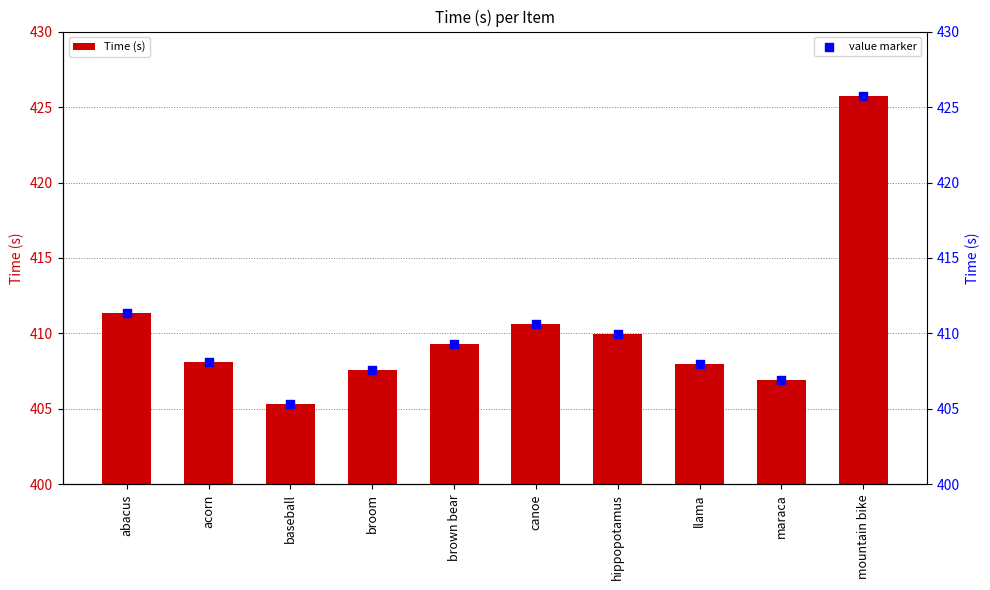

At how many categories does at least one series exceed 408?

6